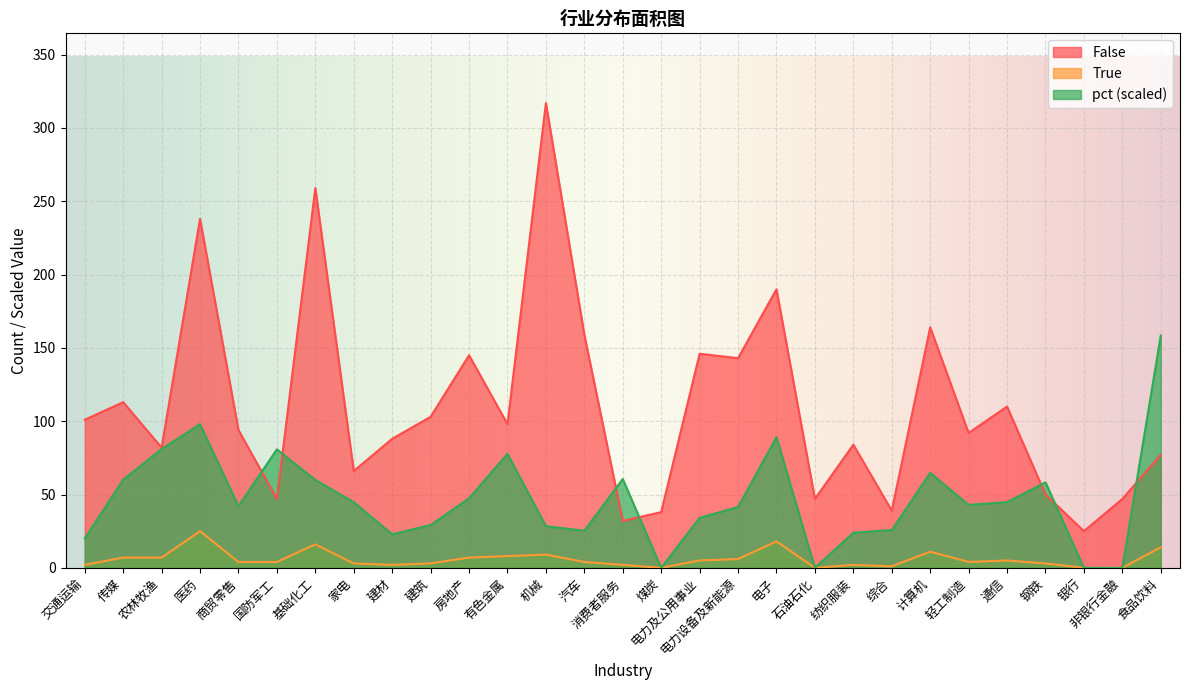

What position from the right is 计算机?

7